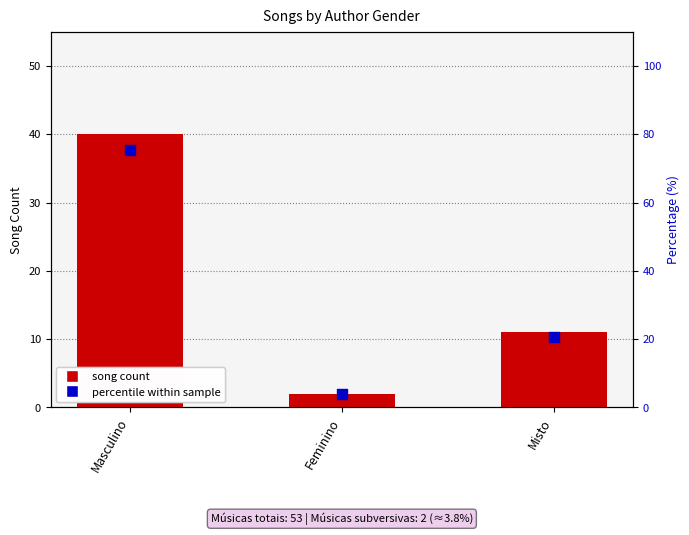

Which series contains the lowest Y value?

song count